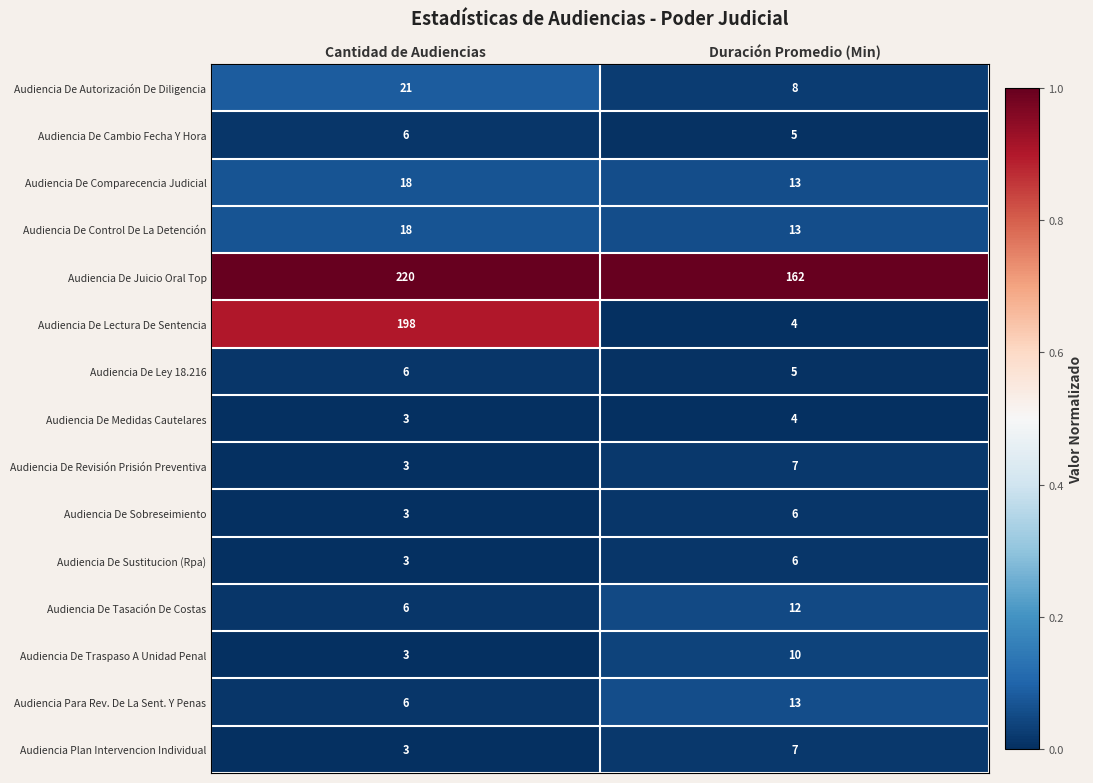

Count the number of categories in the chart.

2